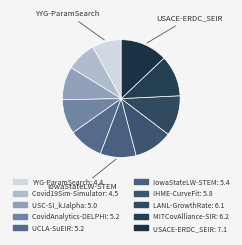

True or false: LANL-GrowthRate accounts for 1% of the total.

False